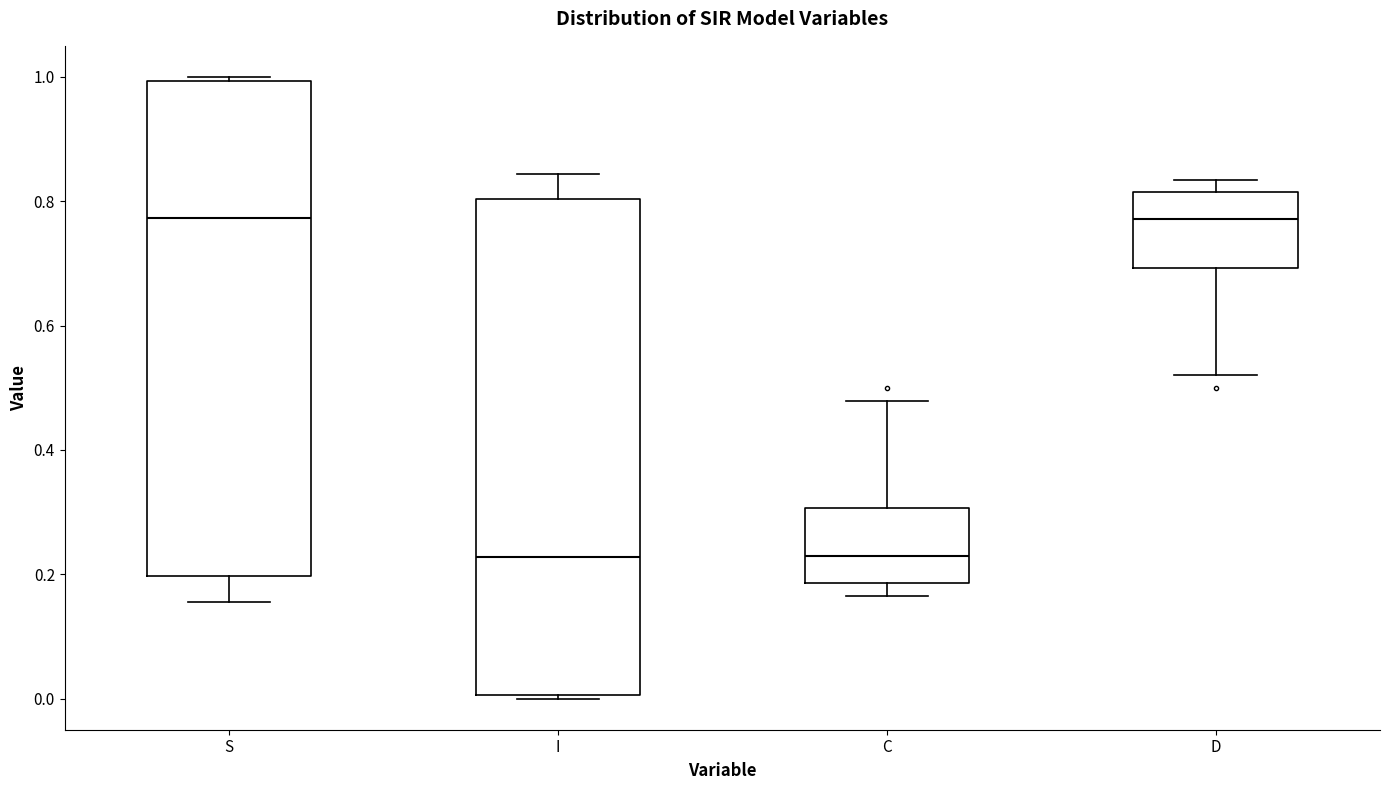

Reading left to right, transcribe this box plot: for each box, give where its median line is, the range the box spans, and where its two whiskers end, as read against the y-axis. The values are not printed on the chart, so give them approximately, as read against the axis.

S: median 0.78, box 0.20 to 1.00, whiskers 0.16 to 1.00 (just above the box's upper edge)
I: median 0.22, box 0.00 to 0.80, whiskers 0.00 (just below the box's lower edge) to 0.84
C: median 0.22, box 0.18 to 0.30, whiskers 0.16 to 0.48
D: median 0.78, box 0.70 to 0.82, whiskers 0.52 to 0.84